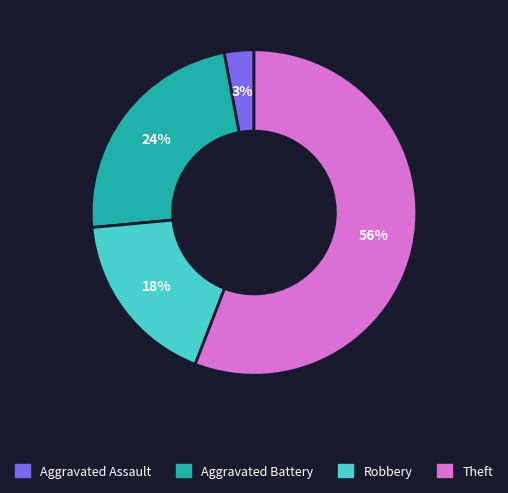

Does any single category account for the majority?

Yes